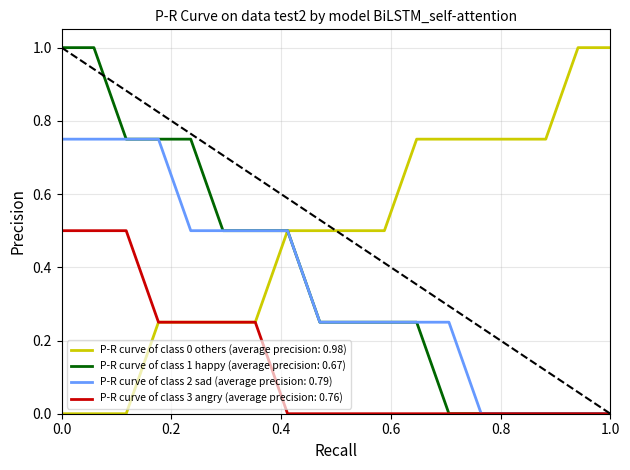

Which series has the largest total across all categories?

P-R curve of class 0 others (average precision: 0.98)